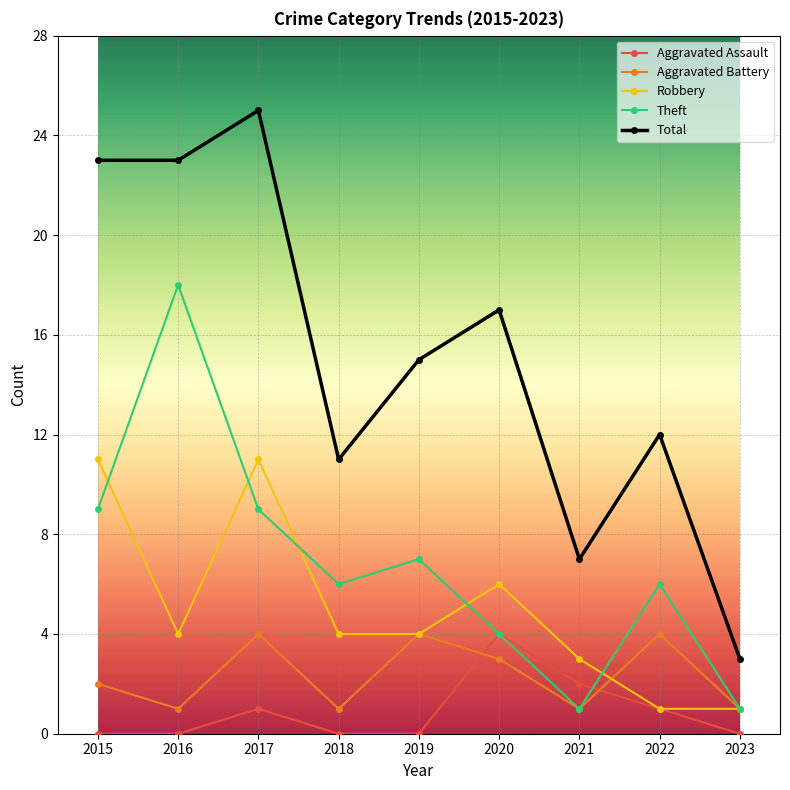

Which series changed the most between 2018 and 2020?

Total